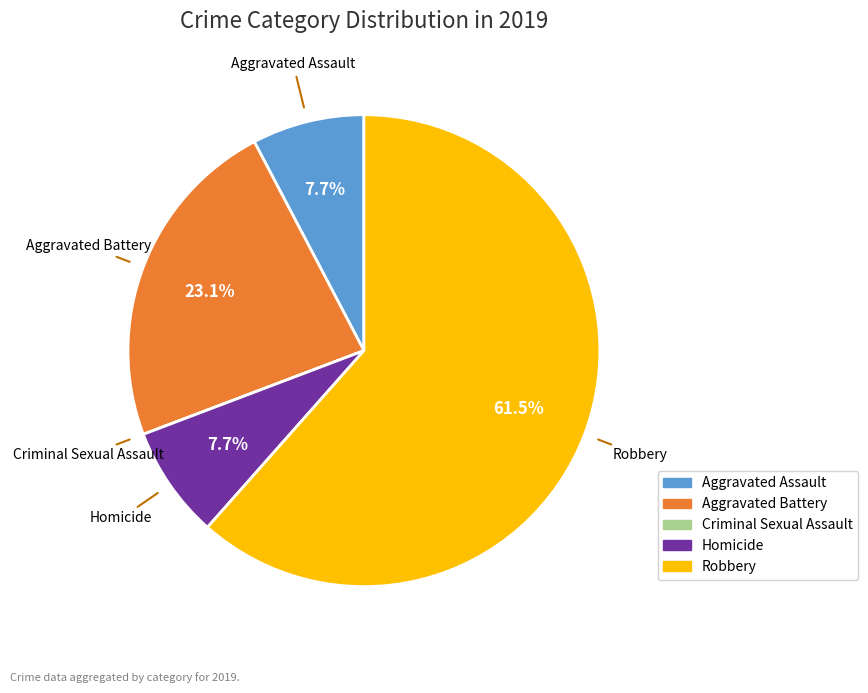

Is there a majority slice in this chart?

Yes